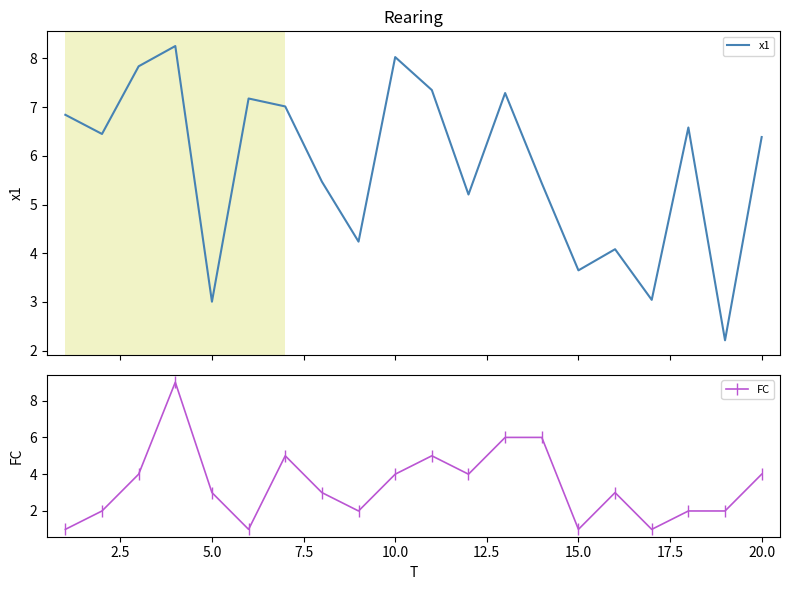

True or false: FC has more than 2 interior local peaks.

True